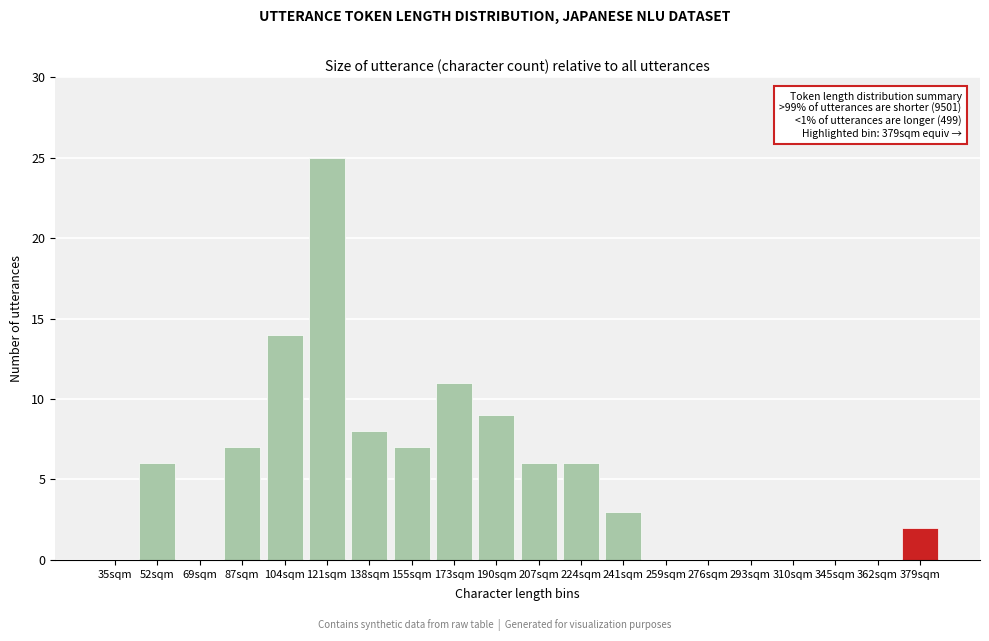

Reading right to left, list all the values displayed in this chart.

379sqm=2	362sqm=0	345sqm=0	310sqm=0	293sqm=0	276sqm=0	259sqm=0	241sqm=3	224sqm=6	207sqm=6	190sqm=9	173sqm=11	155sqm=7	138sqm=8	121sqm=25	104sqm=14	87sqm=7	69sqm=0	52sqm=6	35sqm=0